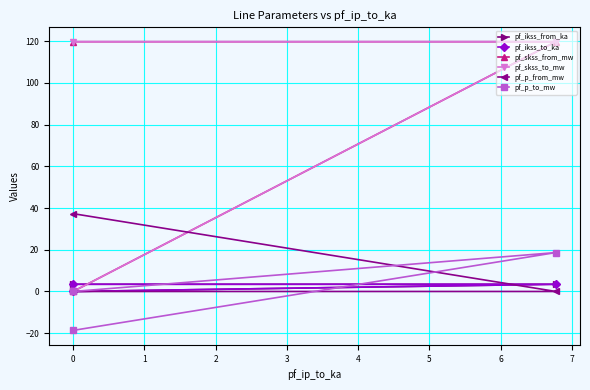

What is the average value of the pf_ikss_to_ka series?

2.3